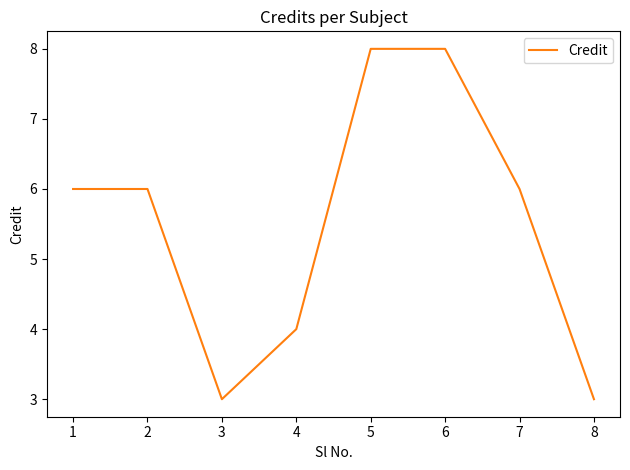

What is the approximate value at 5?

8